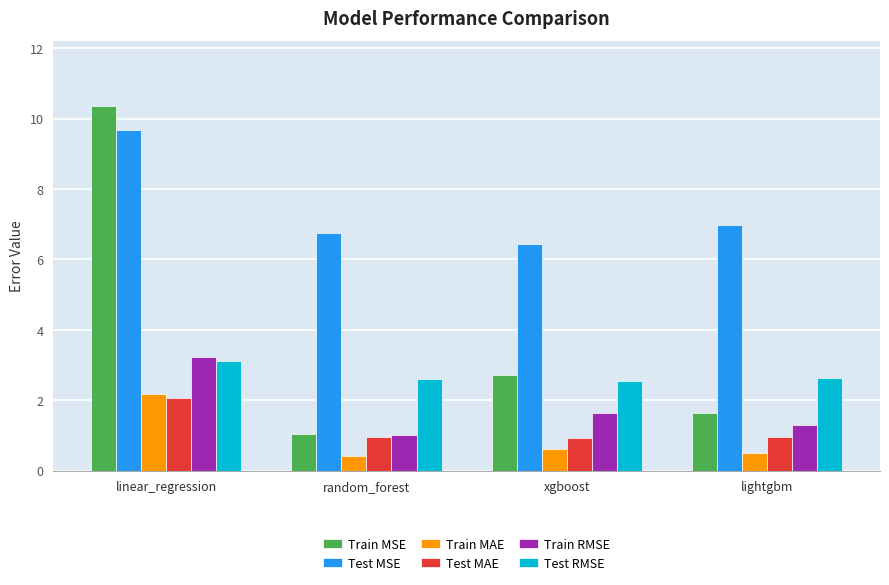

At xgboost, list the series in order from smallest to largest.

Train MAE, Test MAE, Train RMSE, Test RMSE, Train MSE, Test MSE